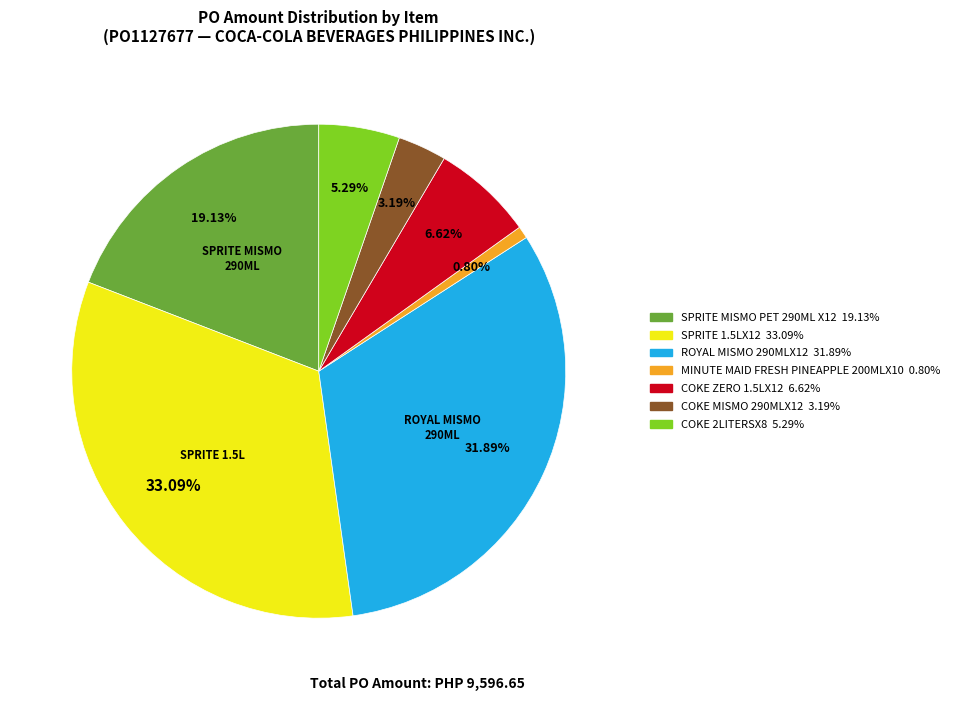

Between ROYAL MISMO 290MLX12 and COKE MISMO 290MLX12, which is larger?

ROYAL MISMO 290MLX12